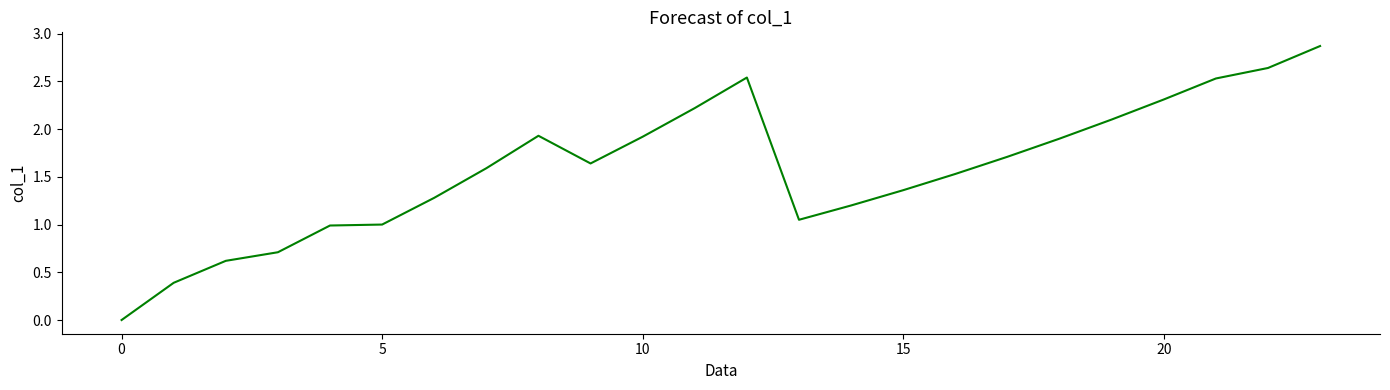

What is the greatest value displayed?

2.9